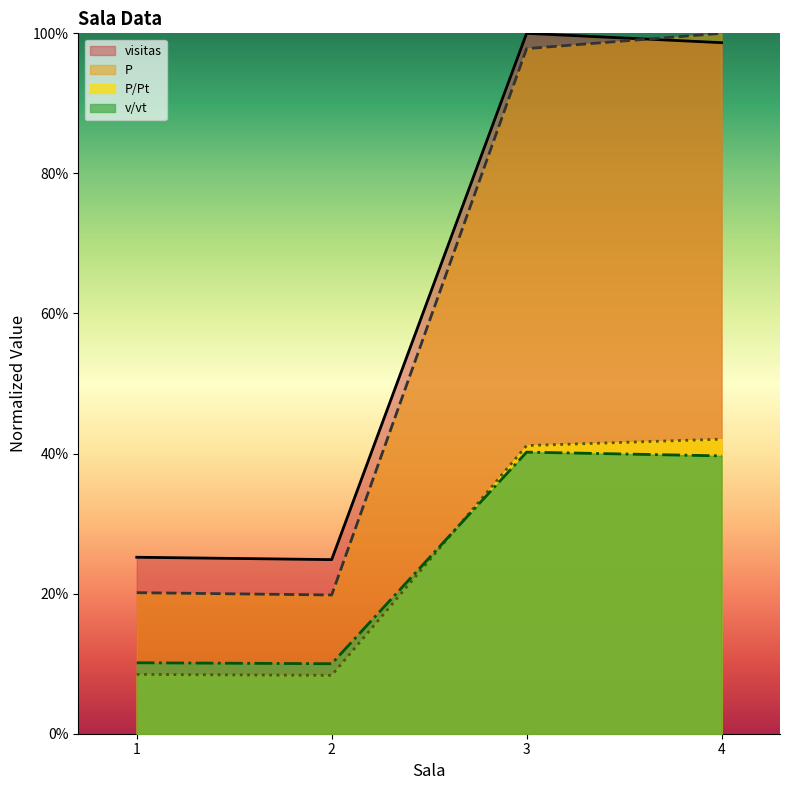

Which series changed the most between 1 and 3?

P